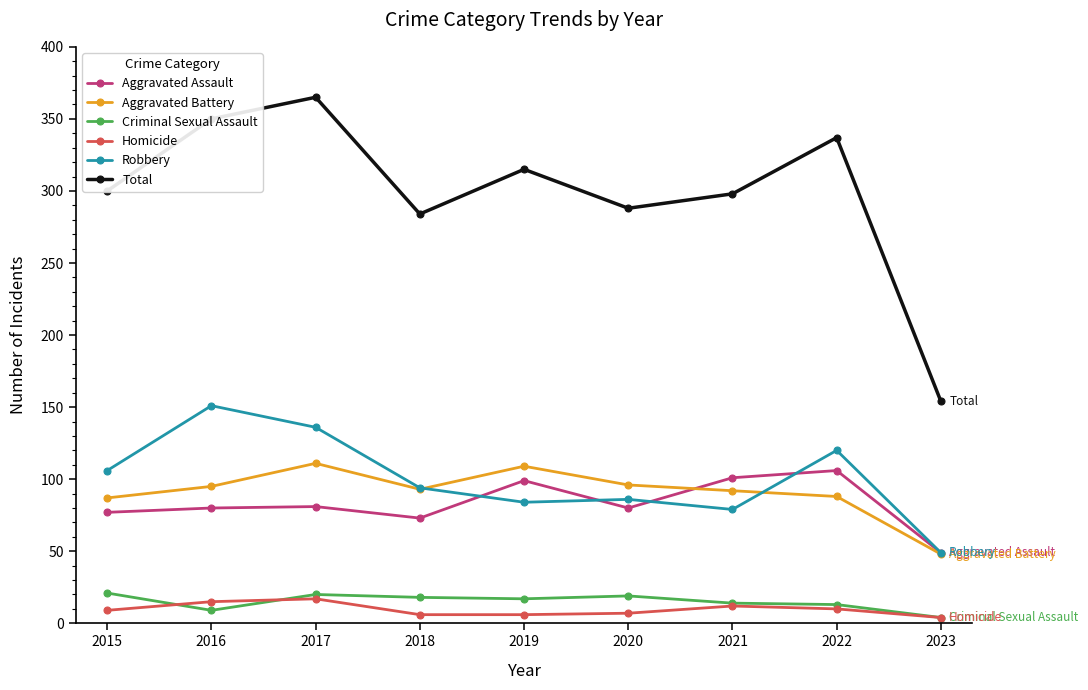

Which series has the largest range (max minus min)?

Total